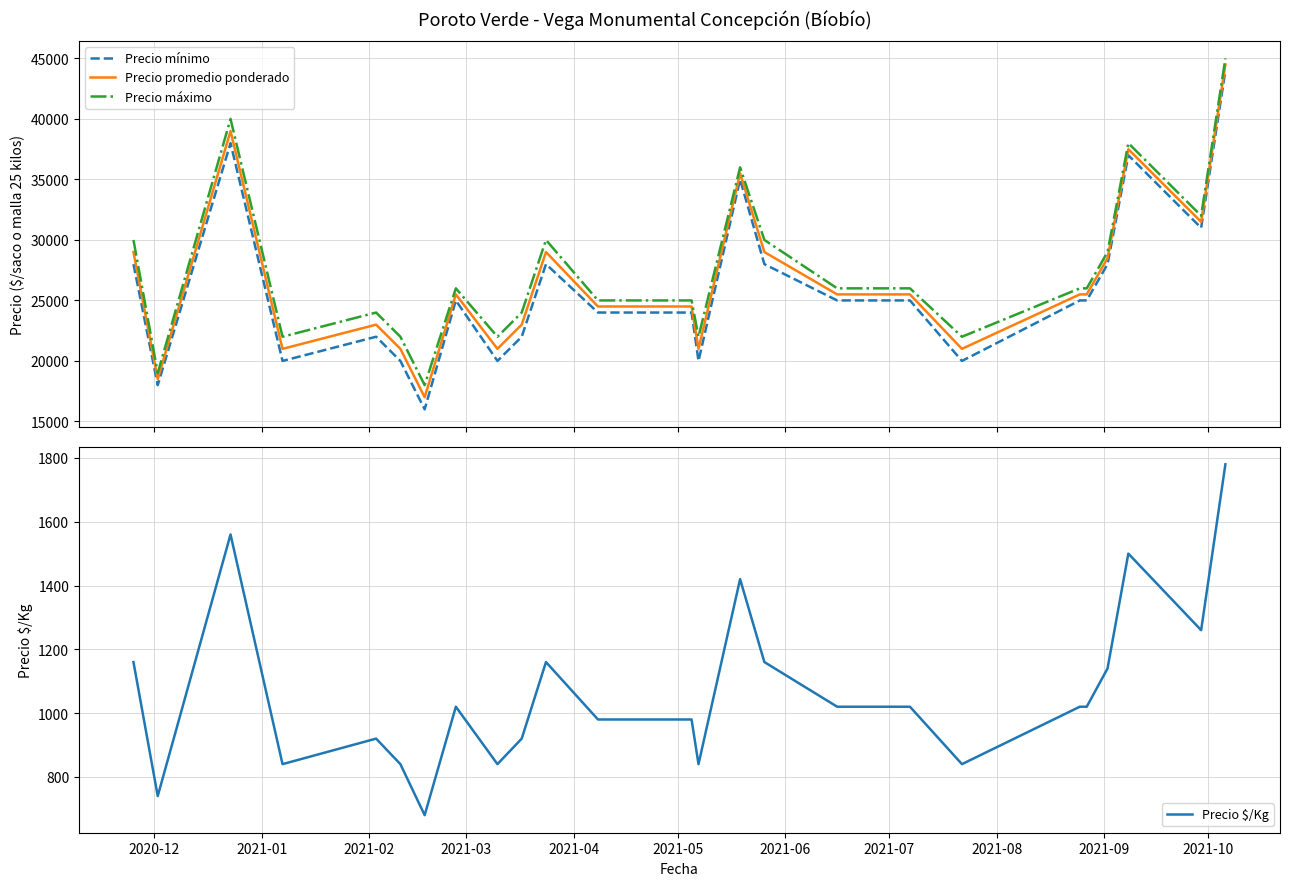

What are all the series names shown in the legend?

Precio mínimo, Precio promedio ponderado, Precio máximo, Precio $/Kg